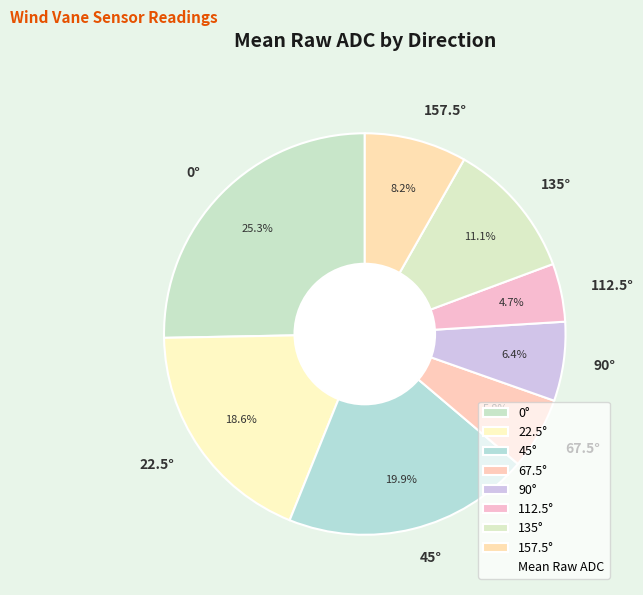

To the nearest percent, what is the average slice percentage?

12%